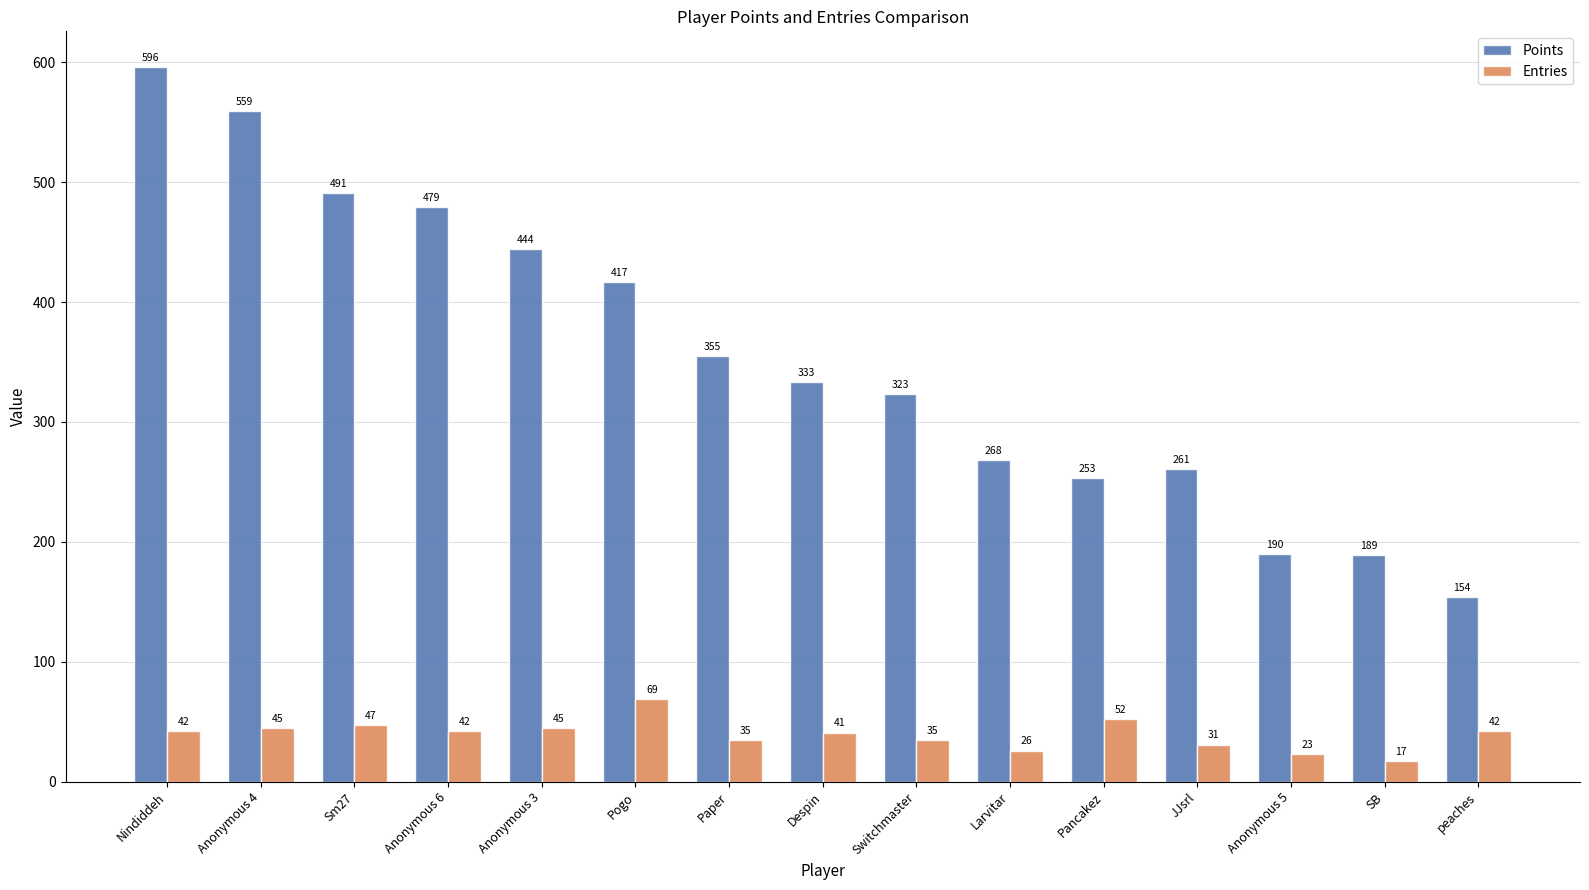

What is the smallest value displayed?

17